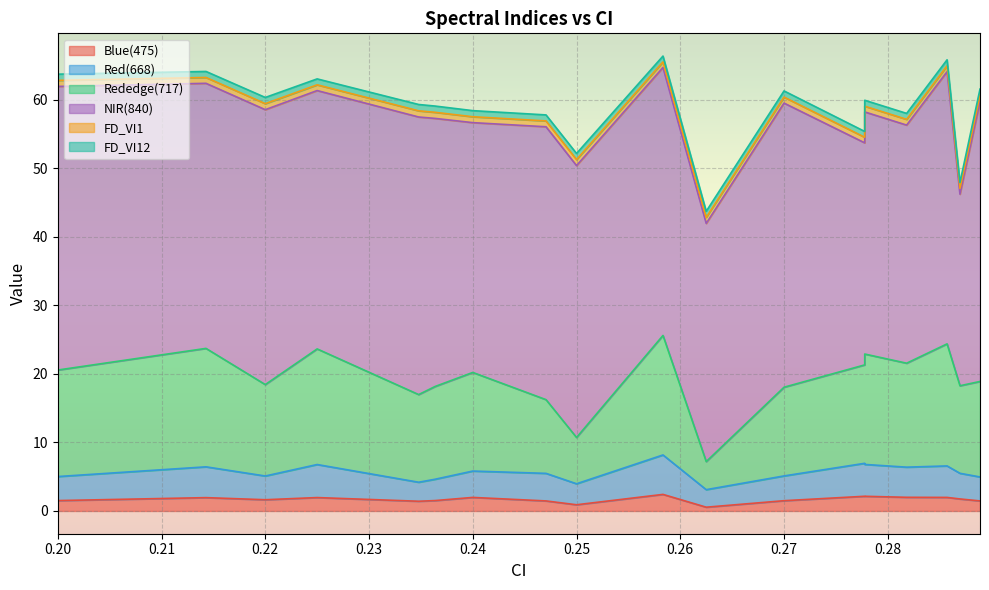

How many interior local peaks does the Red(668) series have?

6